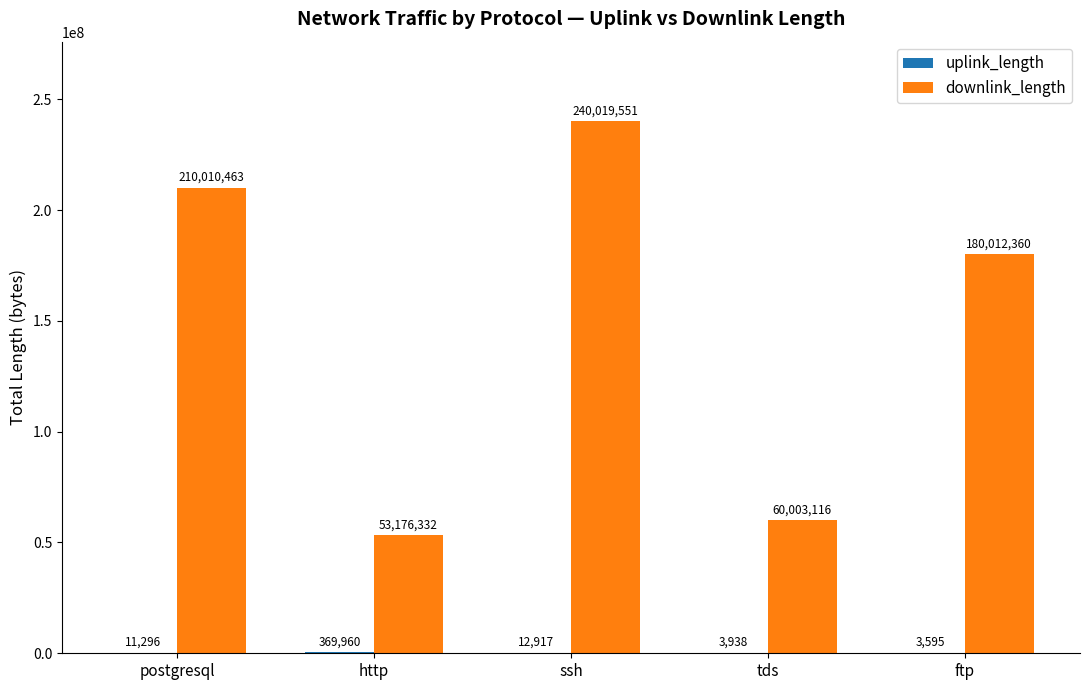

Between ssh and tds, which series saw the biggest shift?

downlink_length